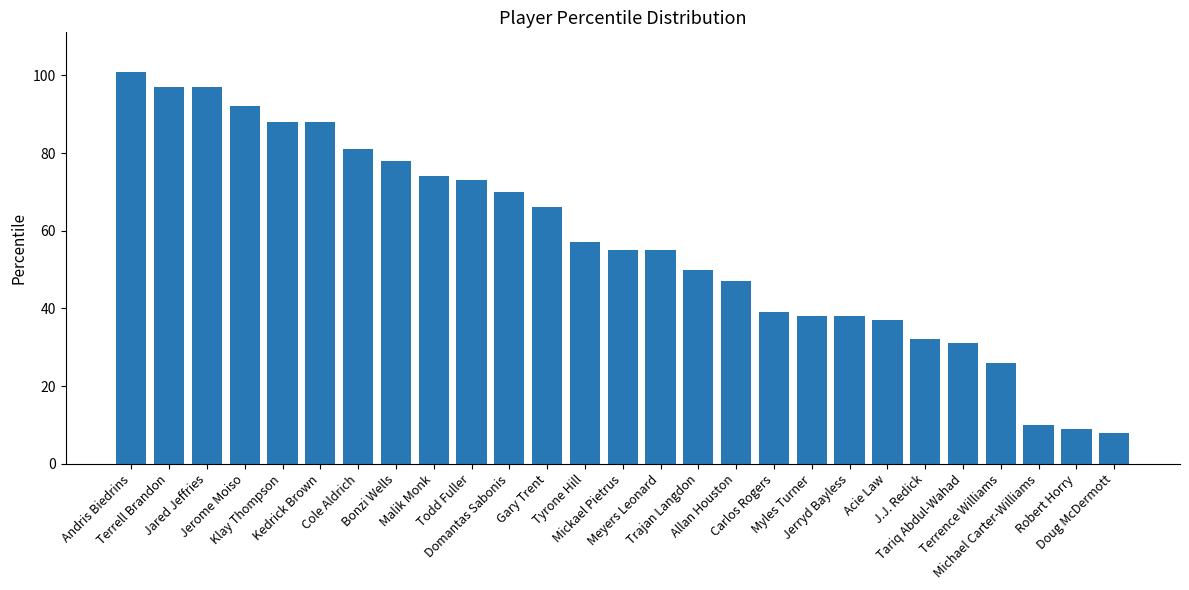

What is the value of the 24th bar from the left?

26